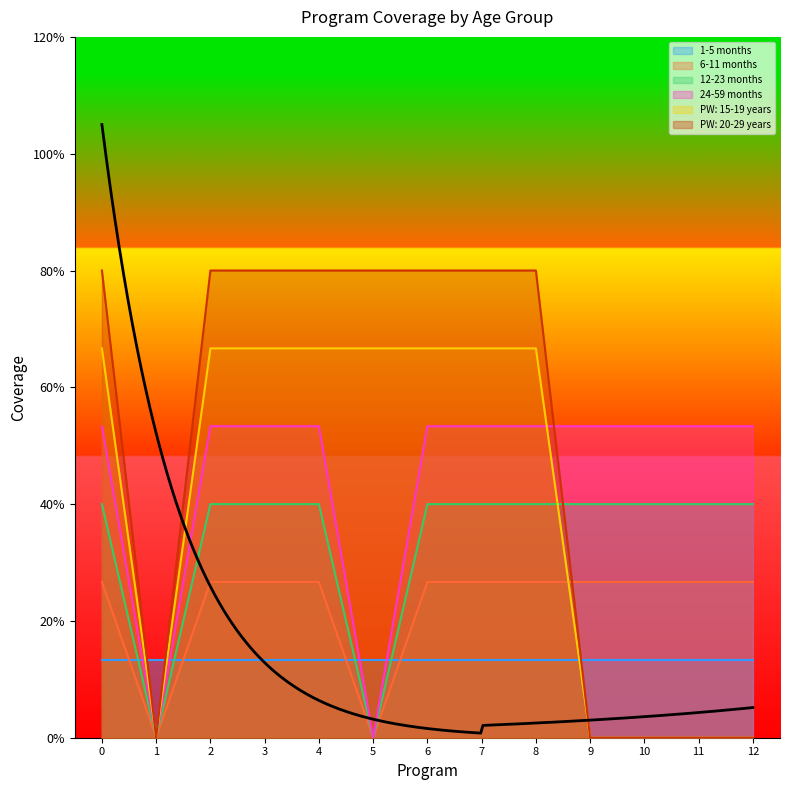

True or false: 6-11 months has more than 0 interior local peaks.

False